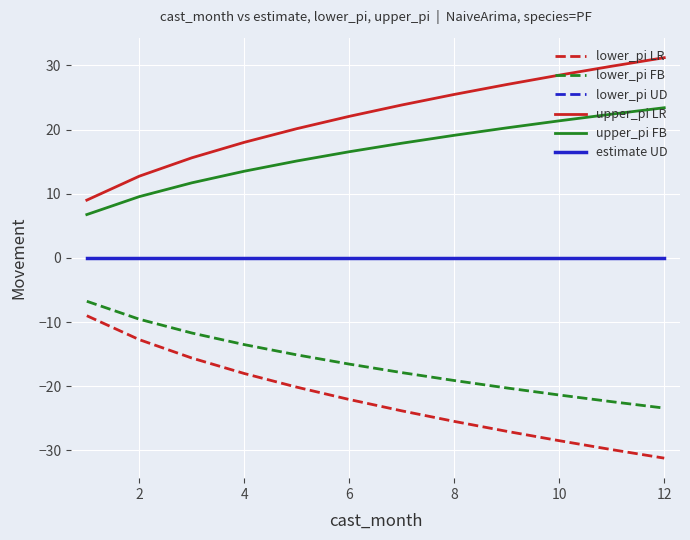

Does the chart display data point markers on the line(s)?

No